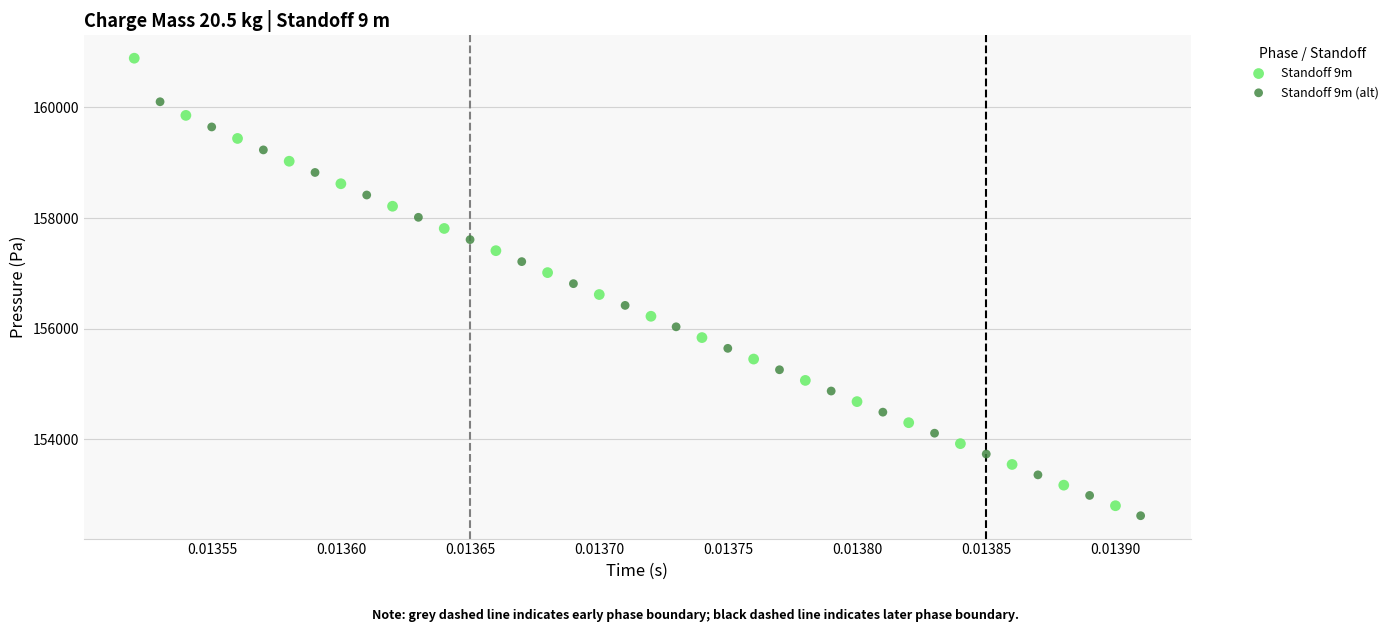

Which series has the largest Y range (max minus min)?

Standoff 9m